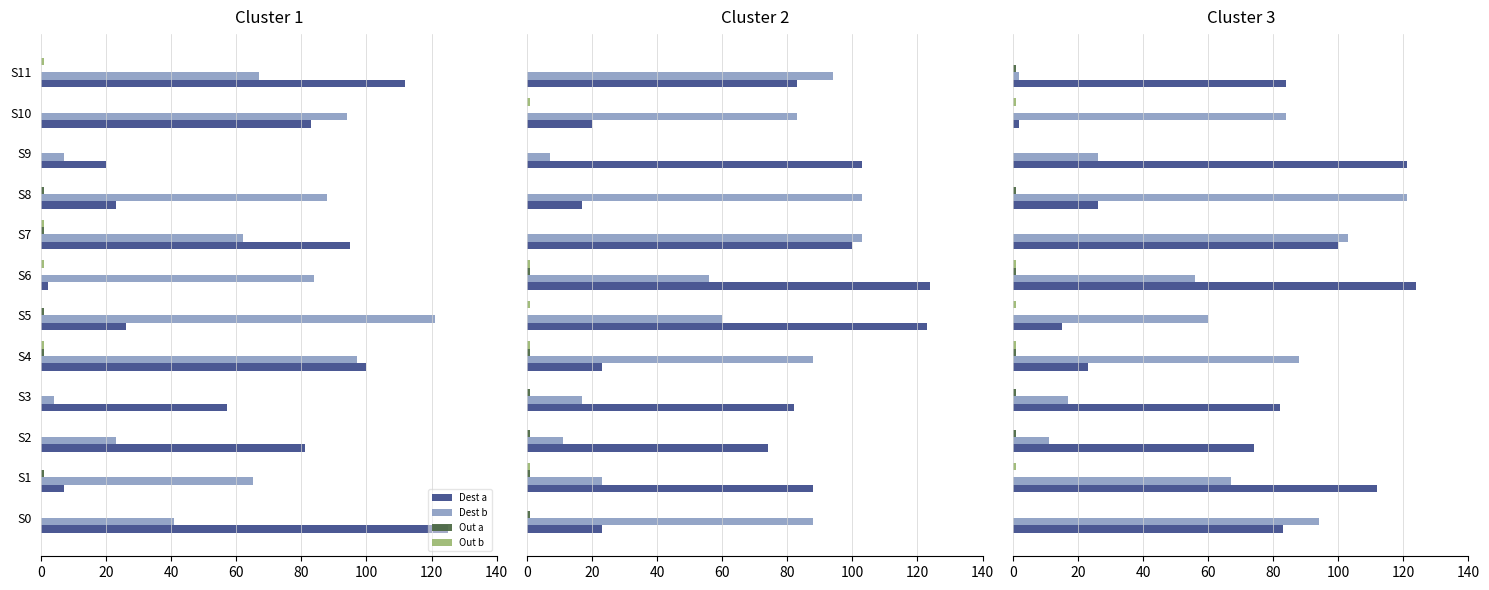

Rank the series by their maximum value, from lowest to highest.

Out a, Out b, Dest b, Dest a